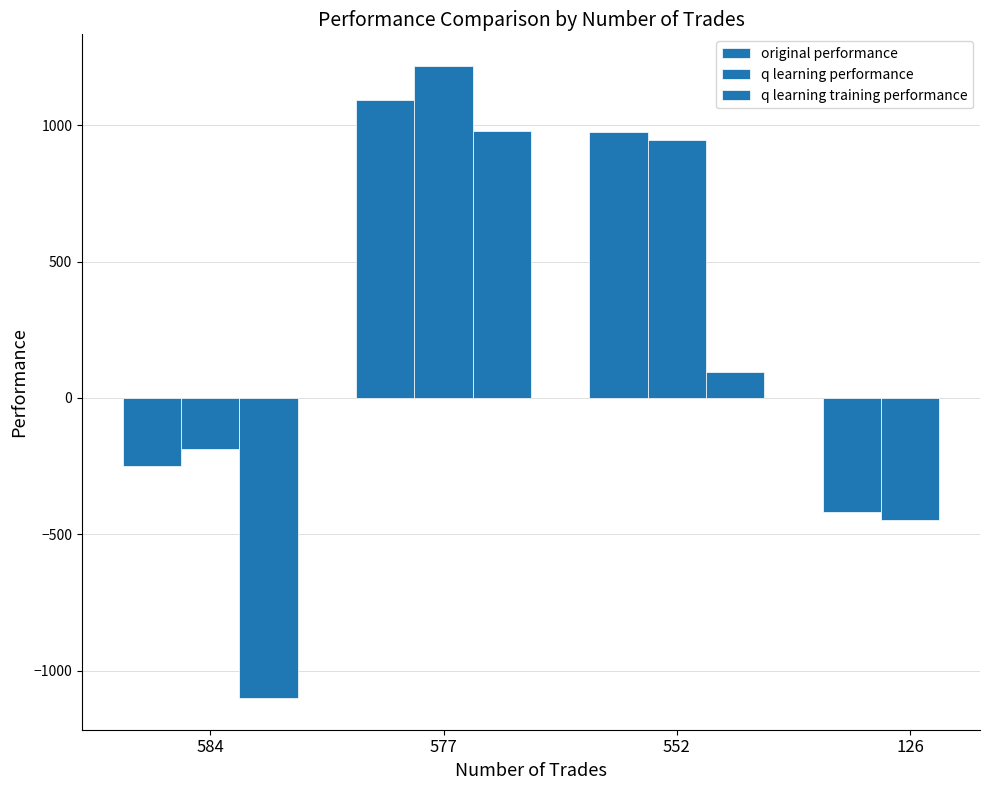

True or false: q learning performance has a value of 1612.4 at 552.

False